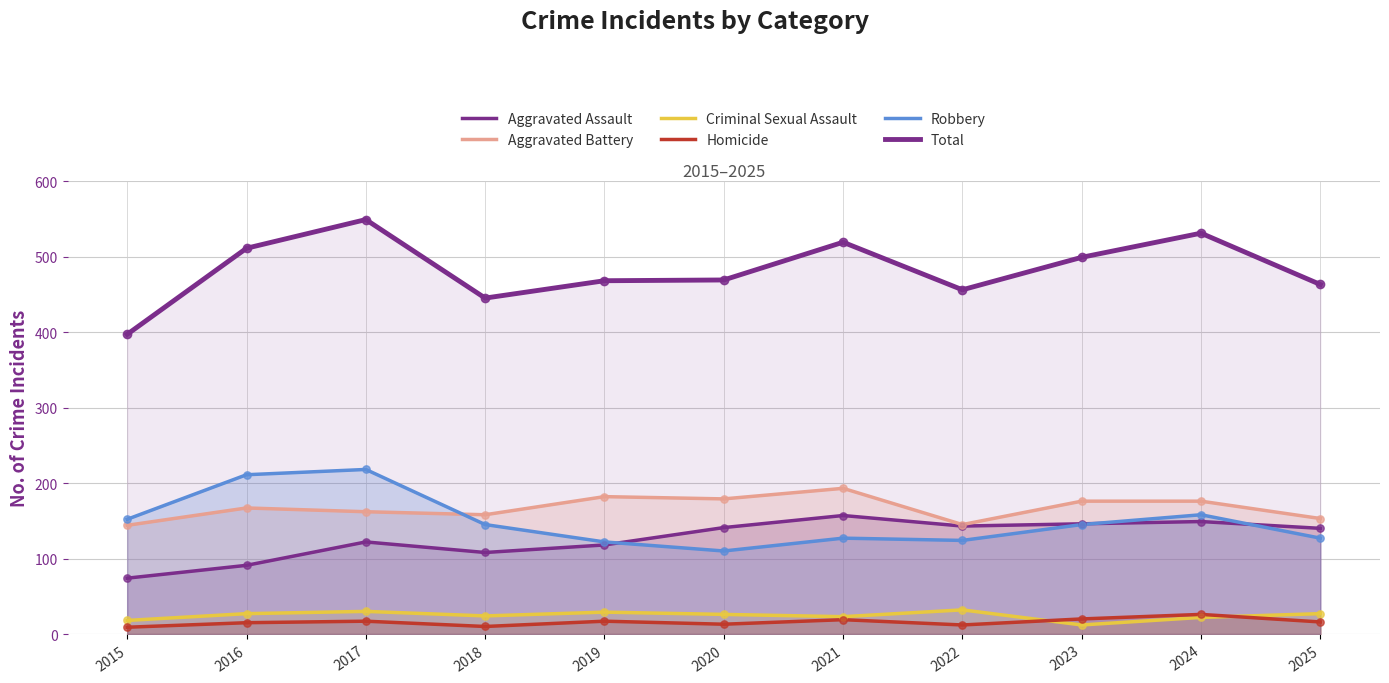

What are all the series names shown in the legend?

Aggravated Assault, Aggravated Battery, Criminal Sexual Assault, Homicide, Robbery, Total